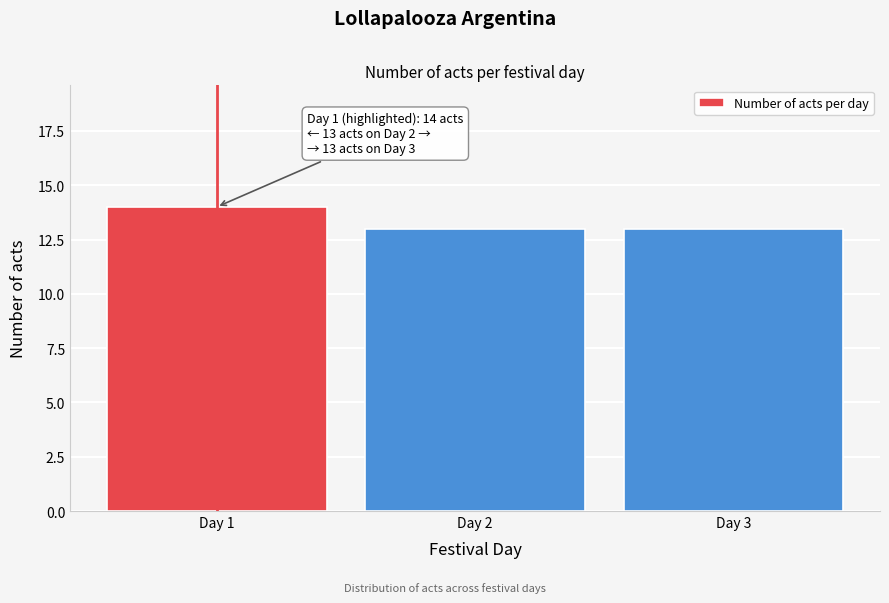

Reading left to right, transcribe all the data shown in this chart.

14	13	13